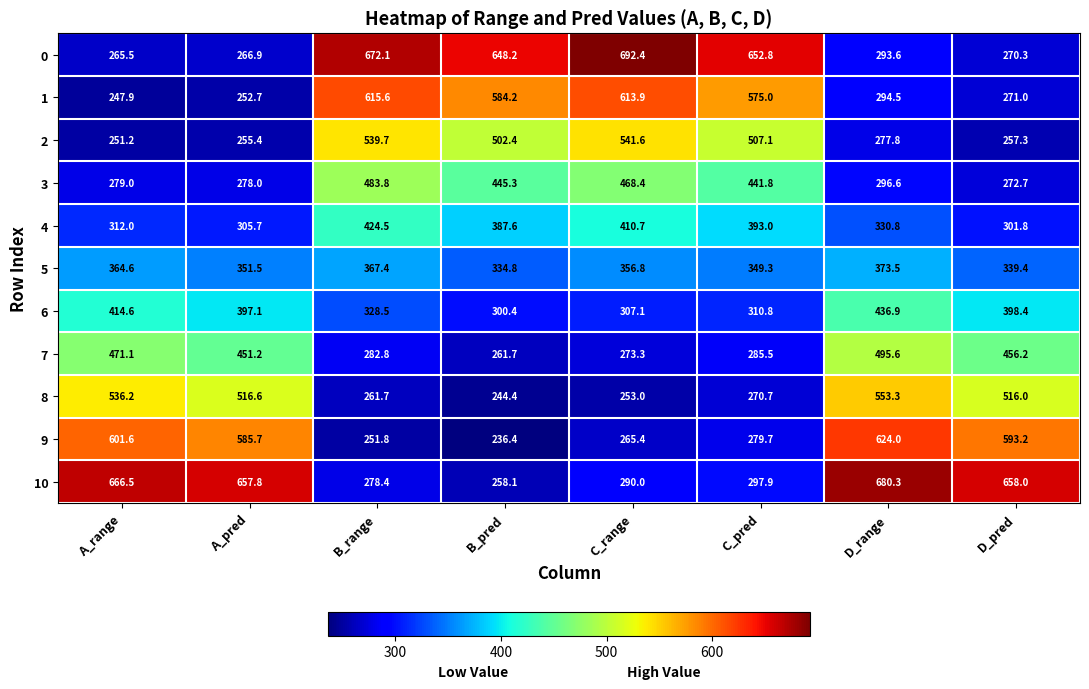

What is the total value across all series at A_pred?

4318.6